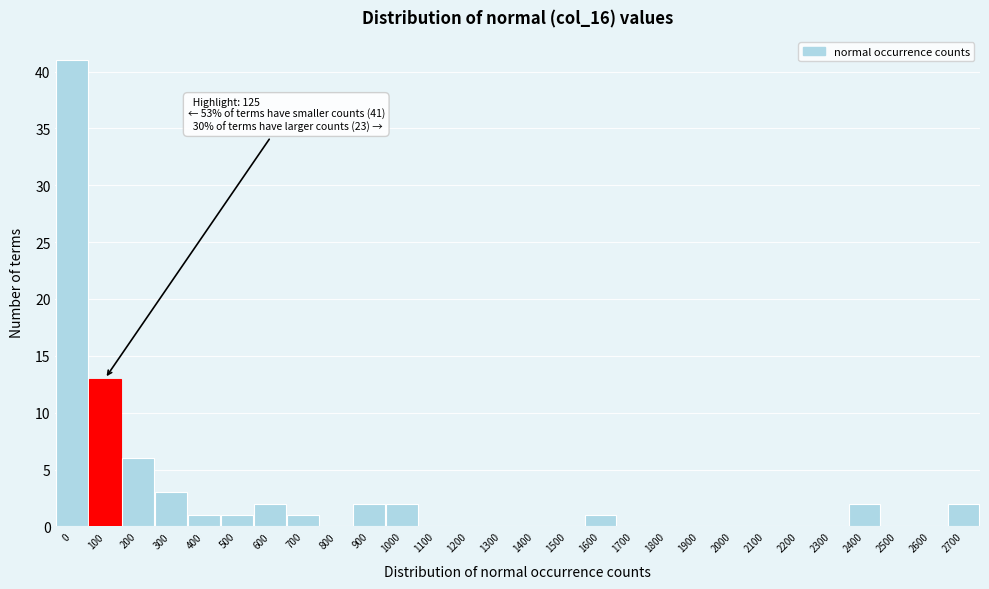

Reading right to left, transcribe all the data shown in this chart.

2700=2	2600=0	2500=0	2400=2	2300=0	2200=0	2100=0	2000=0	1900=0	1800=0	1700=0	1600=1	1500=0	1400=0	1300=0	1200=0	1100=0	1000=2	900=2	800=0	700=1	600=2	500=1	400=1	300=3	200=6	100=13	0=41